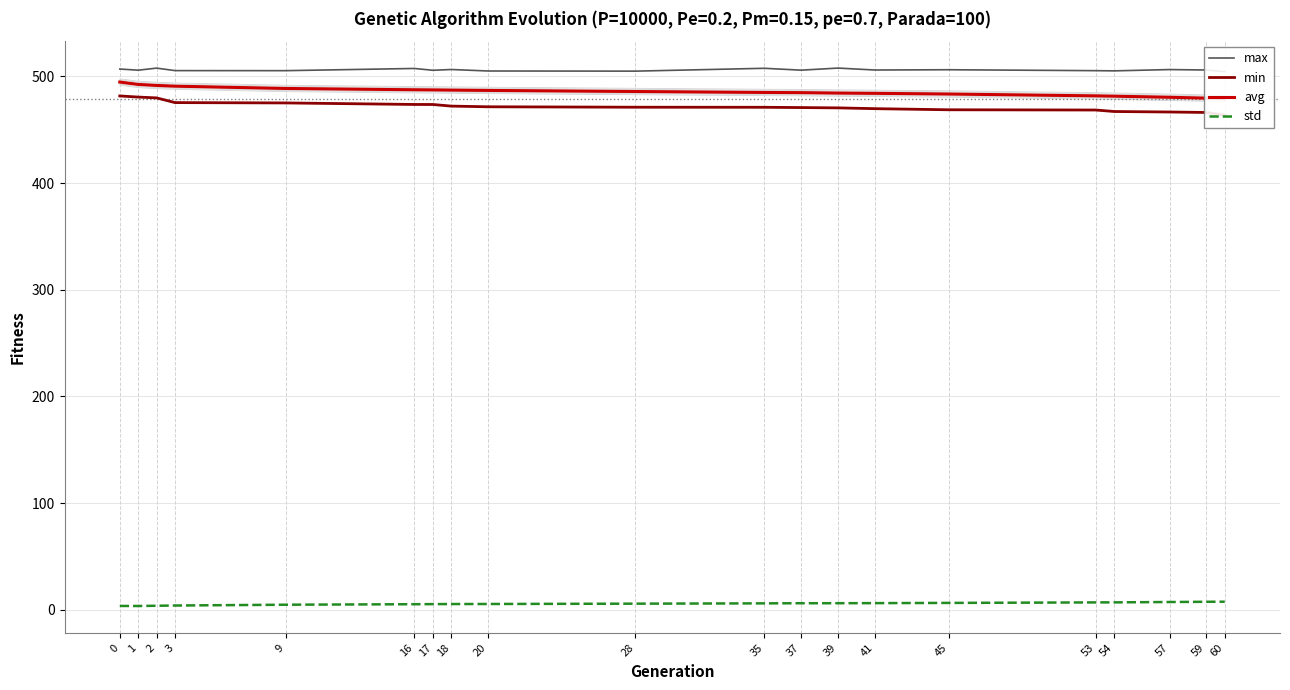

Which series has the largest range (max minus min)?

min